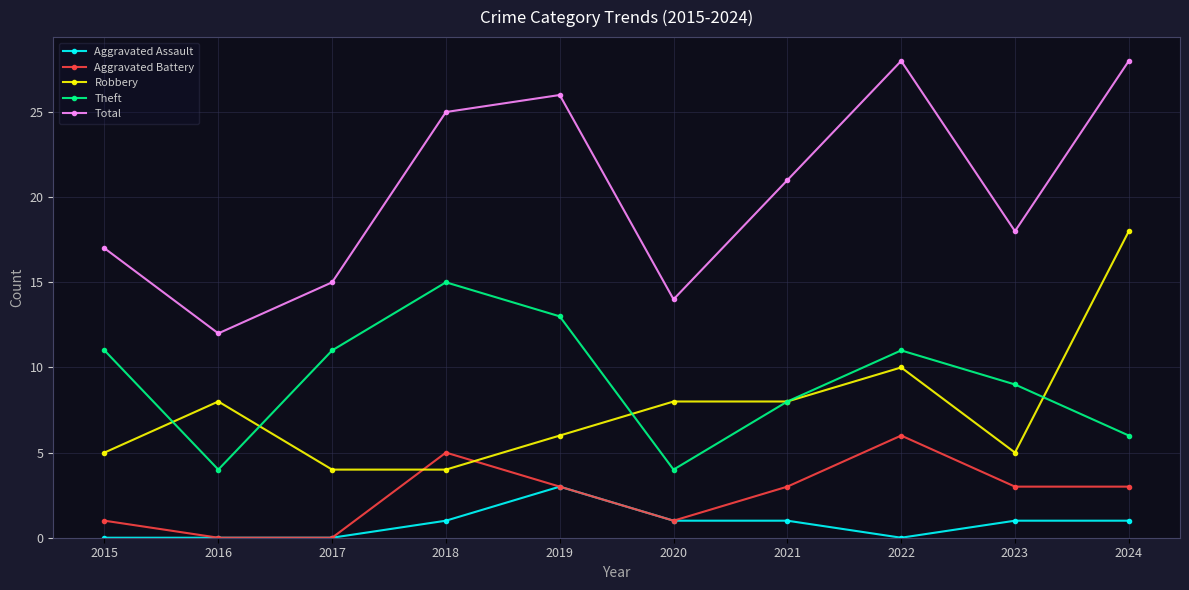

At how many categories does at least one series exceed 23?

4